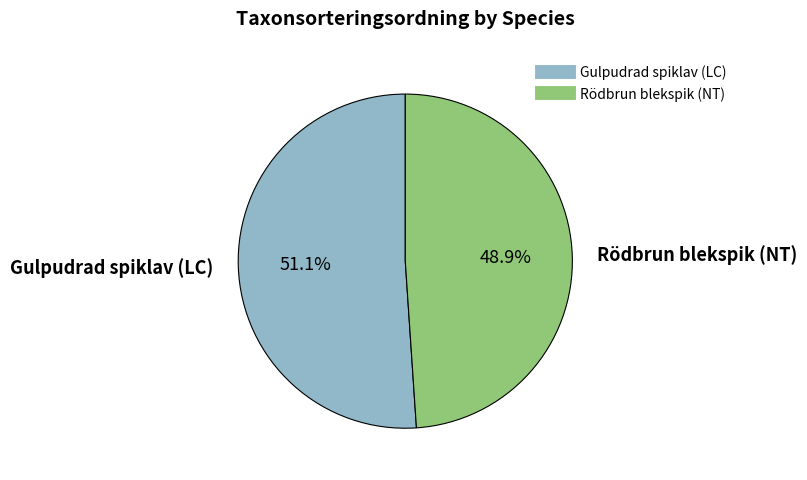

To the nearest percent, what portion does Rödbrun blekspik (NT) represent?

49%